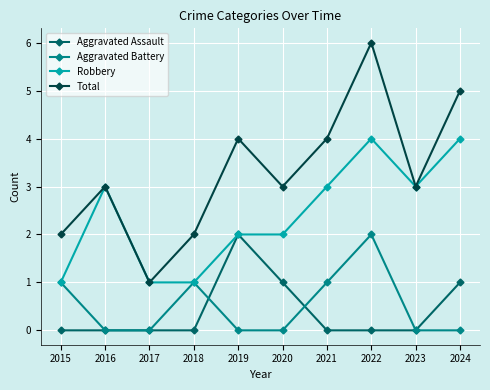

What are all the series names shown in the legend?

Aggravated Assault, Aggravated Battery, Robbery, Total